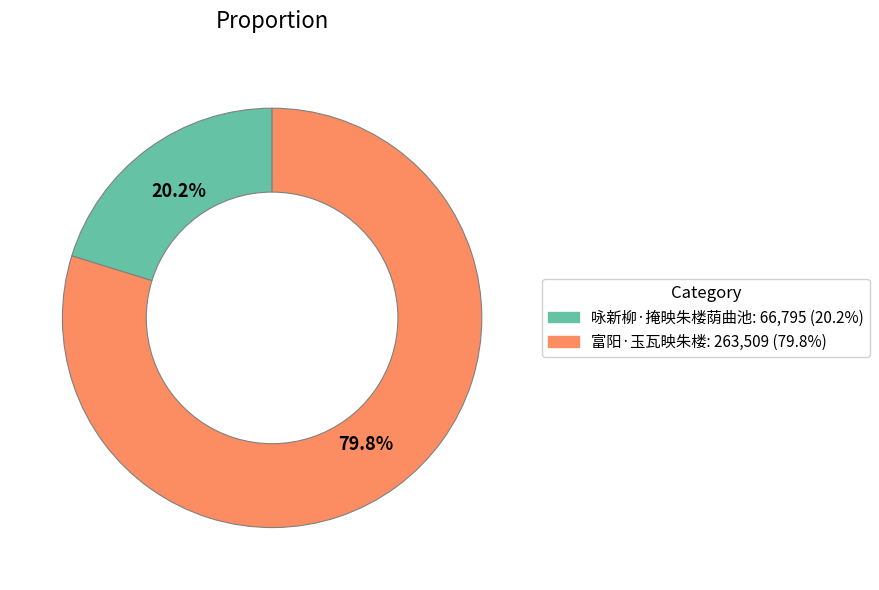

To the nearest percent, what percentage of the pie is 富阳·玉瓦映朱楼?

80%